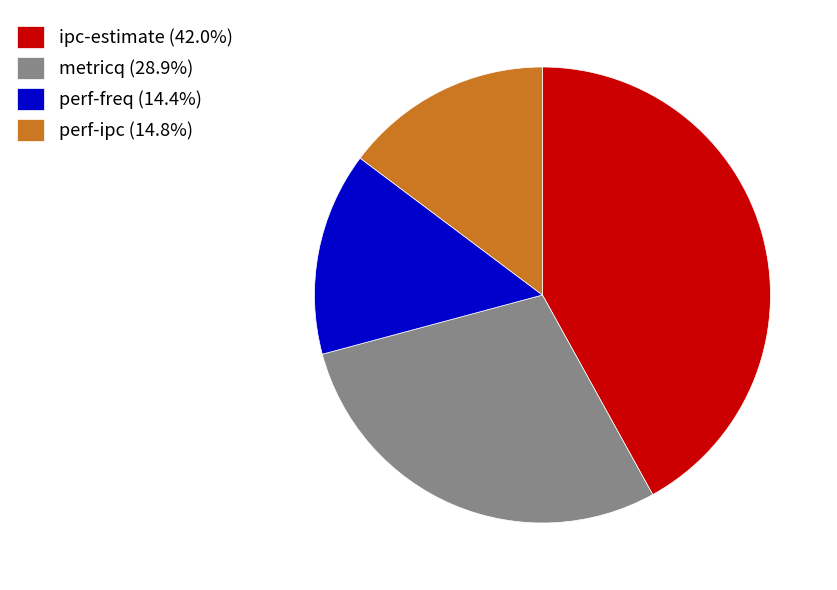

How many segments does this pie chart have?

4